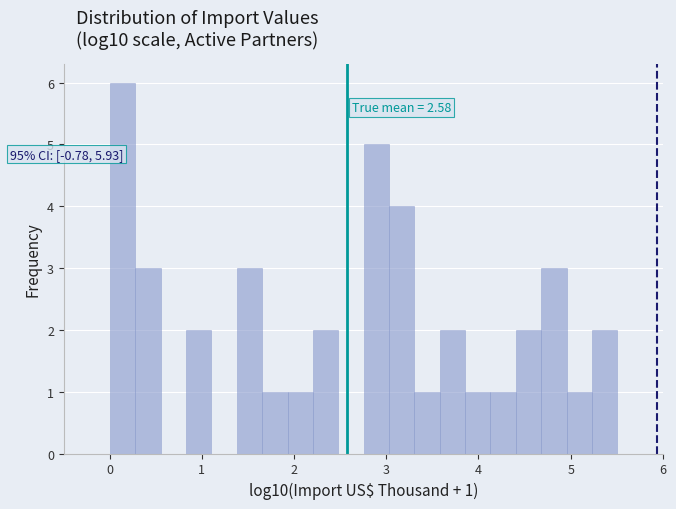

Read against the x-axis, roughly where is the centre of the tallest bar?

0.1